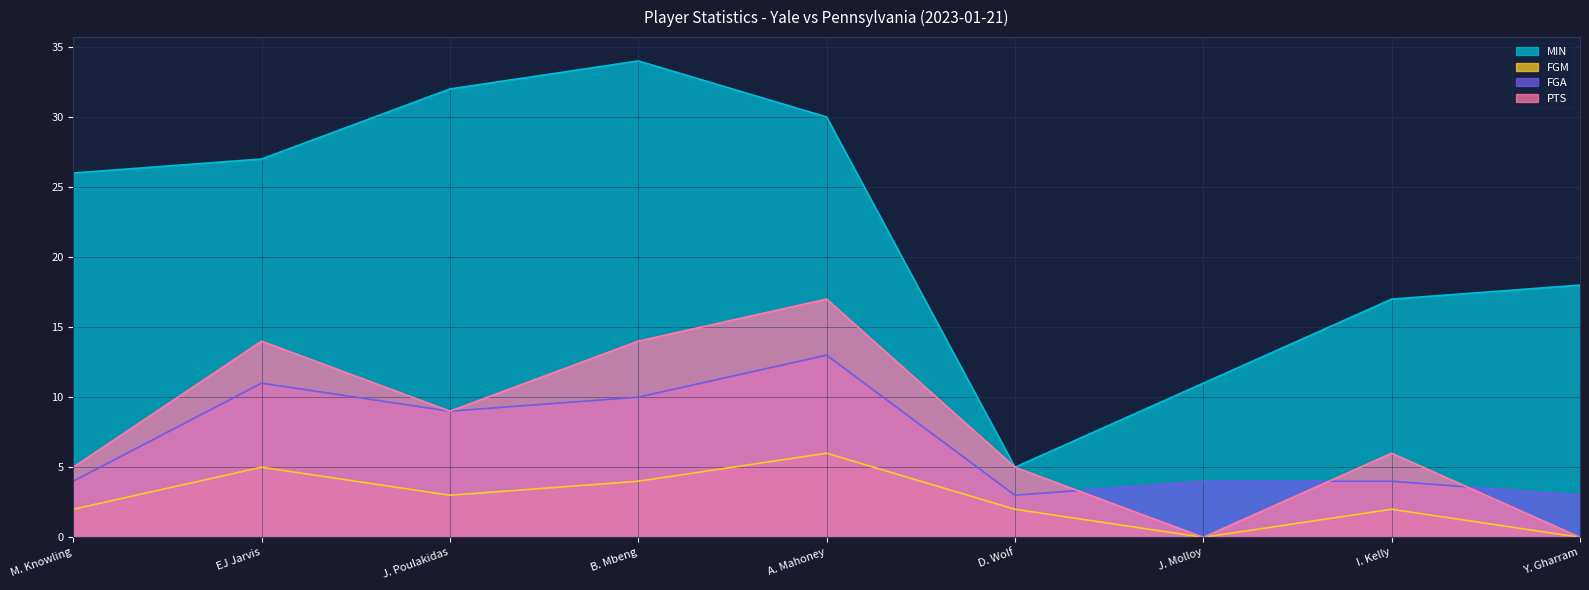

What is the value of the FGA point at the 1st from the left?

4